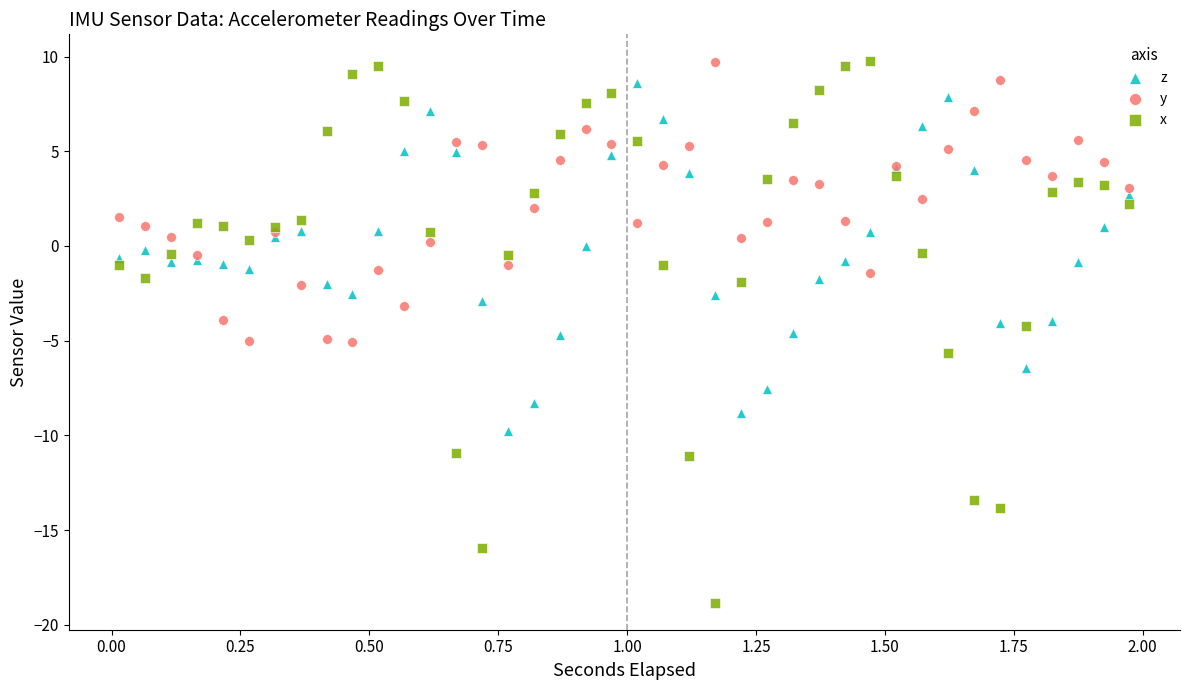

Which series reaches the minimum Y coordinate?

x